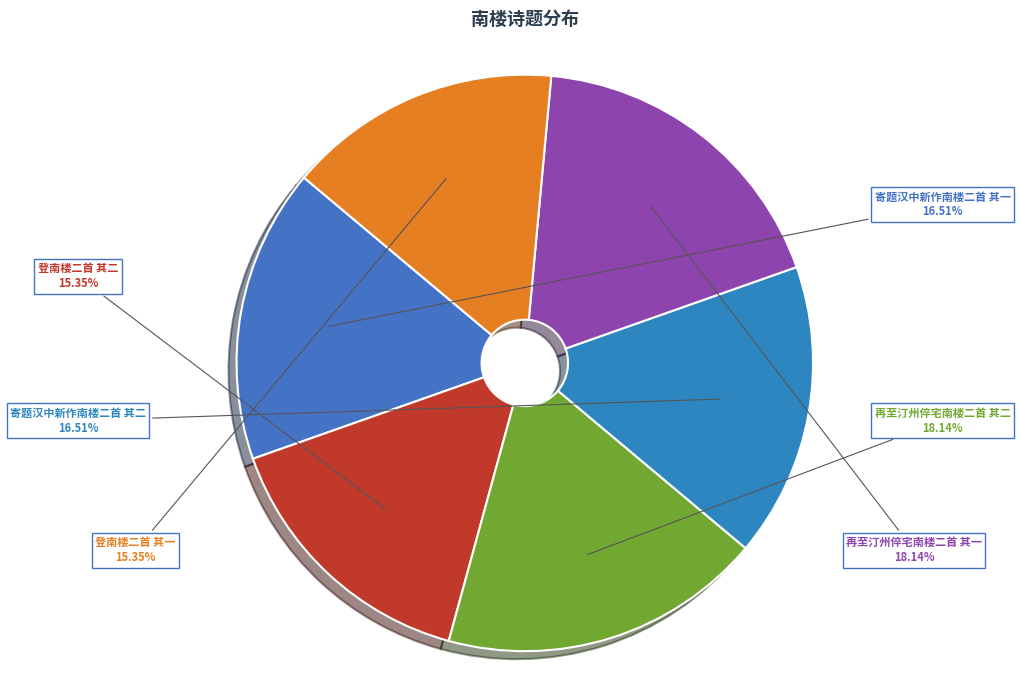

Combined, do 再至汀州倅宅南楼二首 其二 and 寄题汉中新作南楼二首 其一 account for over 50%?

No